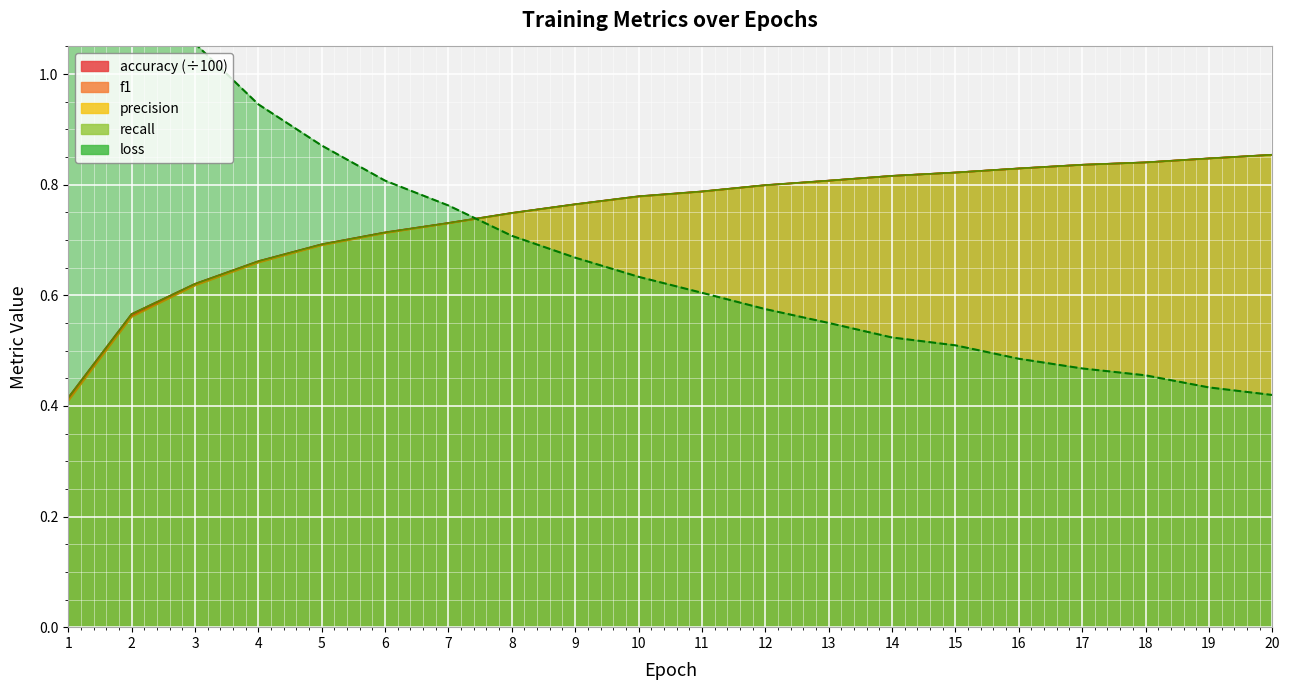

Does the chart display data point markers on the line(s)?

No